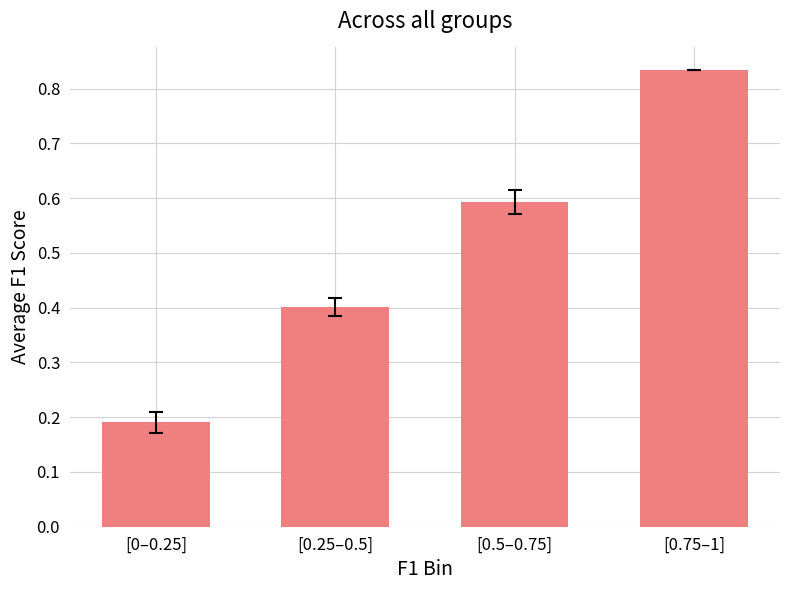

What is the change in value from [0.5–0.75] to [0.75–1]?

+0.2